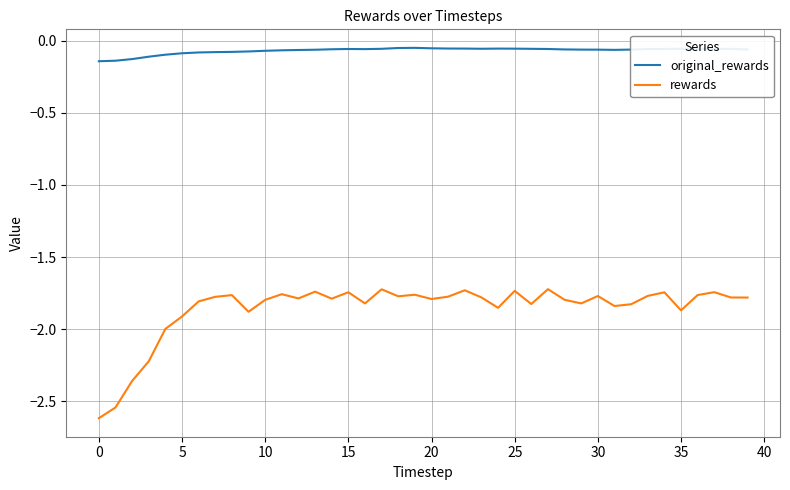

What is the minimum value shown in the chart?

-2.6